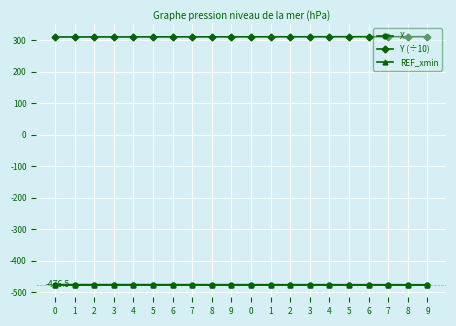

At how many categories does at least one series exceed 18?

20